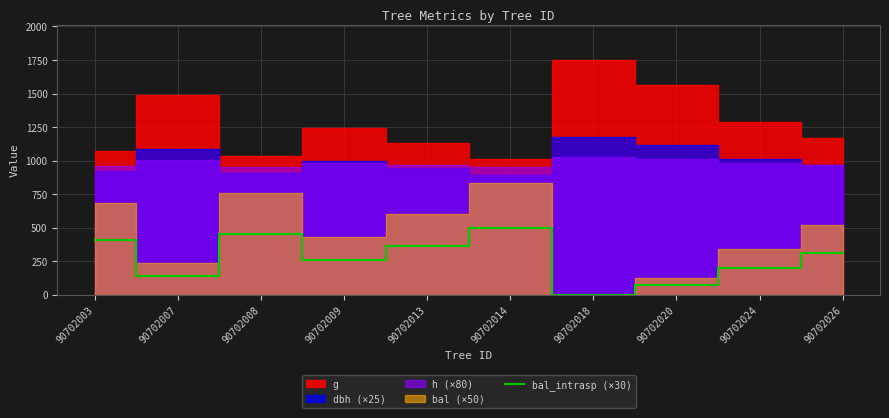

List the labels in order of bal_intrasp (×30) value, largest first.

90702014, 90702008, 90702003, 90702013, 90702026, 90702009, 90702024, 90702007, 90702020, 90702018